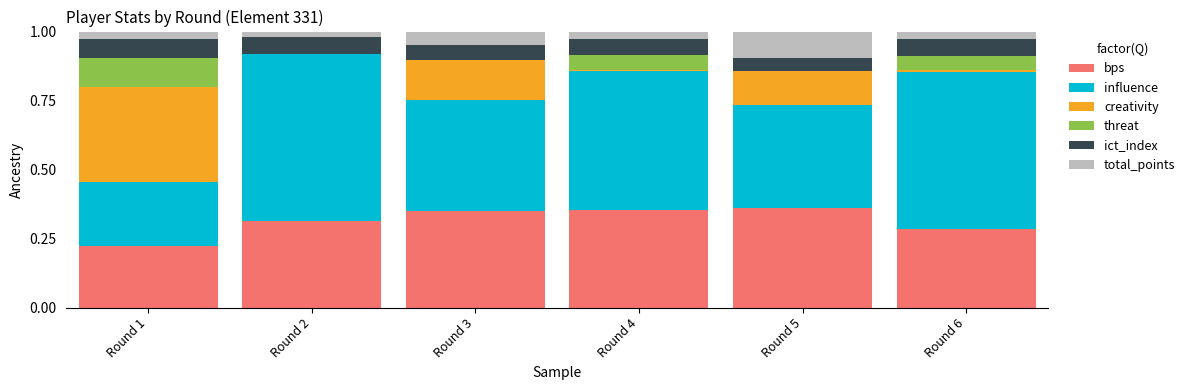

How many threat values are between 0 and 1?

6